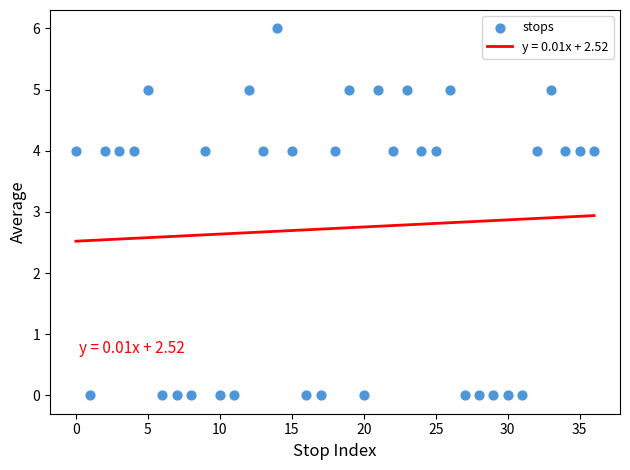

What is the range of Y values (max minus min)?

6